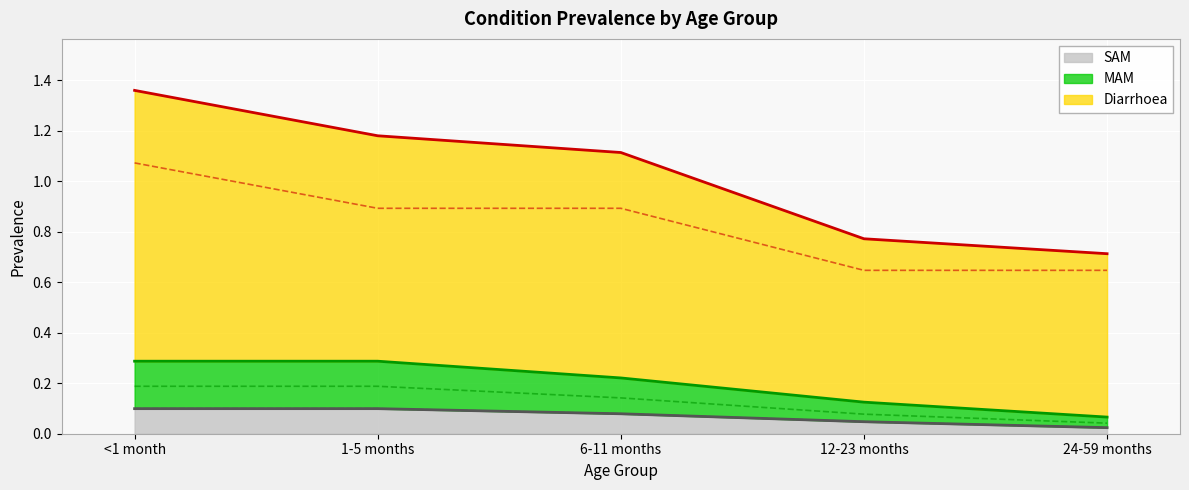

At which category is the sum across all series the highest?

<1 month